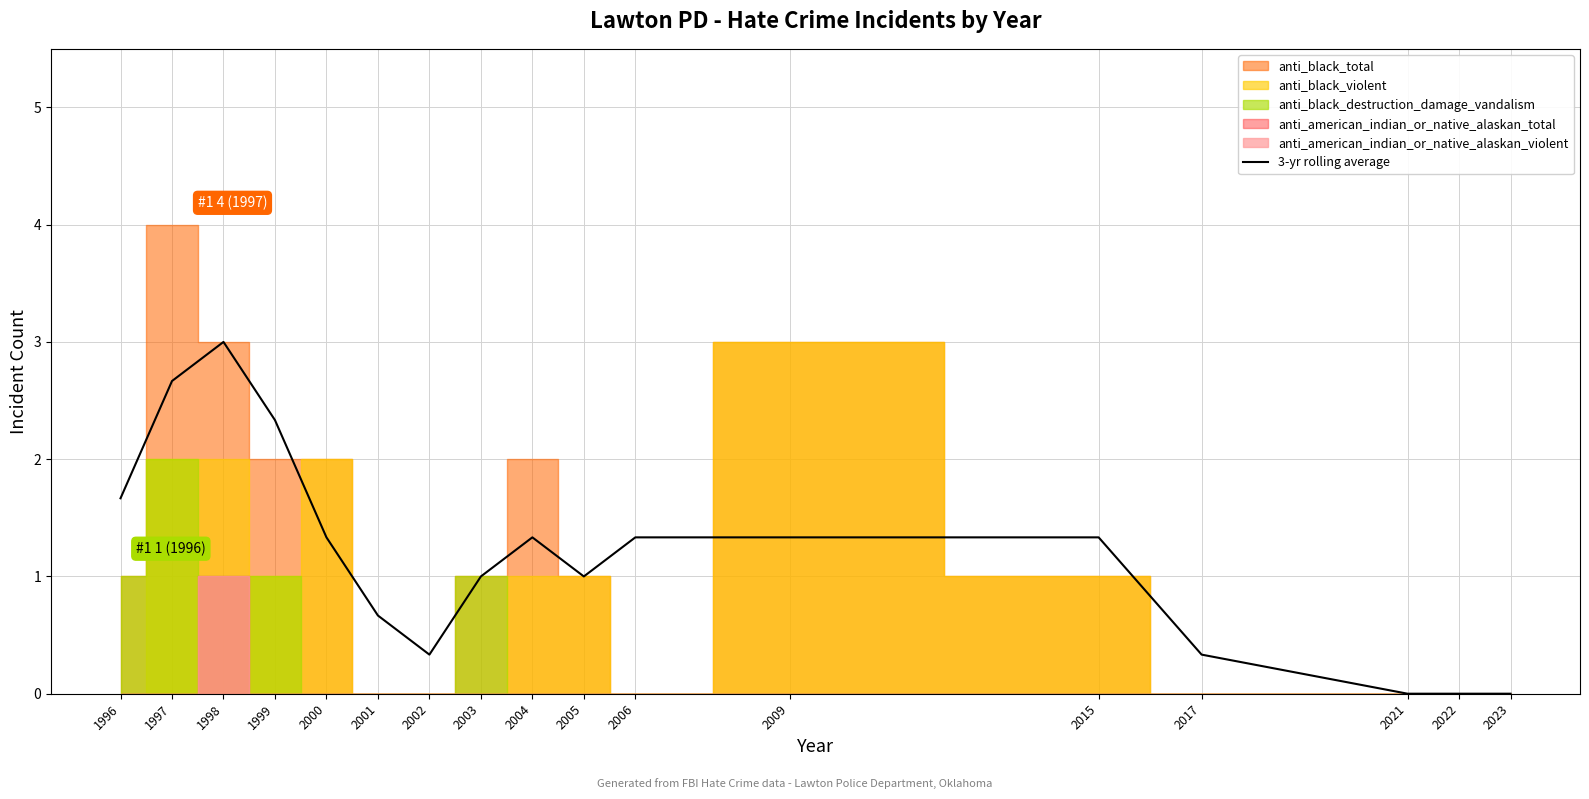

Is it true that the value at 2017 is 0.1?

False